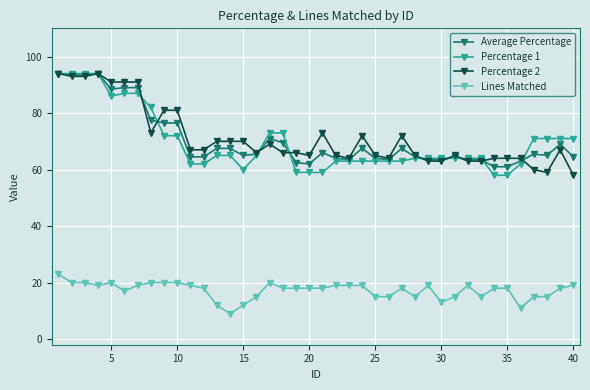

Reading left to right, extract all data points from this chart.

Average Percentage: 94.0	93.5	93.5	94.0	88.5	89.0	89.0	77.5	76.5	76.5	64.5	64.5	67.5	67.5	65.0	65.5	71.0	69.5	62.5	62.0	66.0	64.0	63.5	67.5	64.0	63.5	67.5	64.5	63.5	63.5	64.5	63.5	63.5	61.0	61.0	63.0	65.5	65.0	69.0	64.5
Percentage 1: 94.0	94.0	94.0	94.0	86.0	87.0	87.0	82.0	72.0	72.0	62.0	62.0	65.0	65.0	60.0	65.0	73.0	73.0	59.0	59.0	59.0	63.0	63.0	63.0	63.0	63.0	63.0	64.0	64.0	64.0	64.0	64.0	64.0	58.0	58.0	62.0	71.0	71.0	71.0	71.0
Percentage 2: 94.0	93.0	93.0	94.0	91.0	91.0	91.0	73.0	81.0	81.0	67.0	67.0	70.0	70.0	70.0	66.0	69.0	66.0	66.0	65.0	73.0	65.0	64.0	72.0	65.0	64.0	72.0	65.0	63.0	63.0	65.0	63.0	63.0	64.0	64.0	64.0	60.0	59.0	67.0	58.0
Lines Matched: 23.0	20.0	20.0	19.0	20.0	17.0	19.0	20.0	20.0	20.0	19.0	18.0	12.0	9.0	12.0	15.0	20.0	18.0	18.0	18.0	18.0	19.0	19.0	19.0	15.0	15.0	18.0	15.0	19.0	13.0	15.0	19.0	15.0	18.0	18.0	11.0	15.0	15.0	18.0	19.0